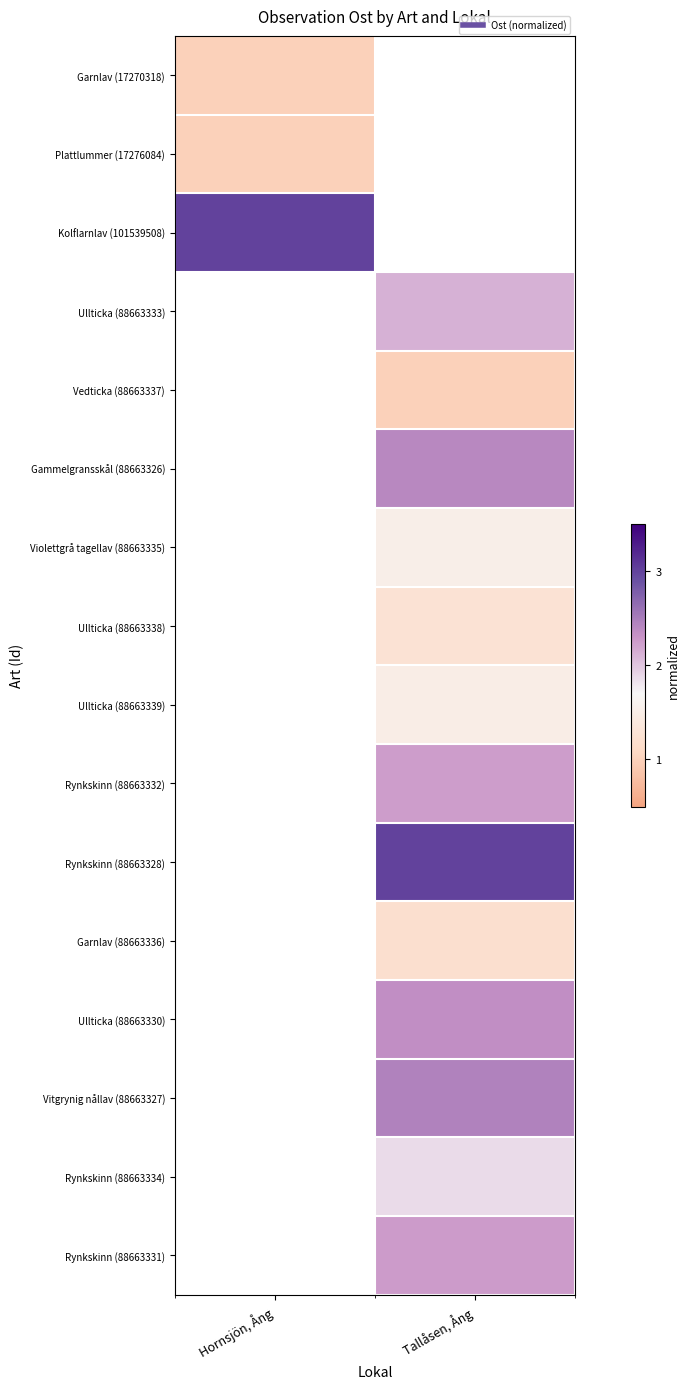

The Garnlav (17270318) series shows 0.5 at Hornsjön, Ång. True or false?

False